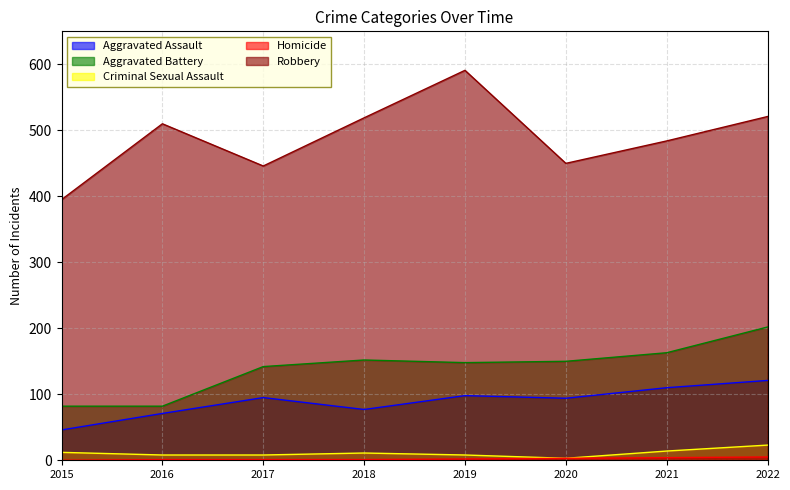

What is the spread (max minus min) of values at 2015?

395